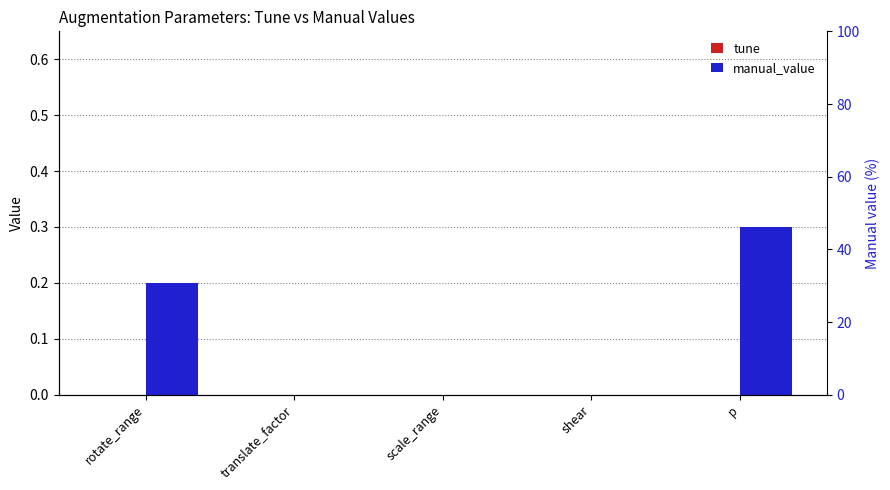

At how many categories does at least one series exceed 0?

2